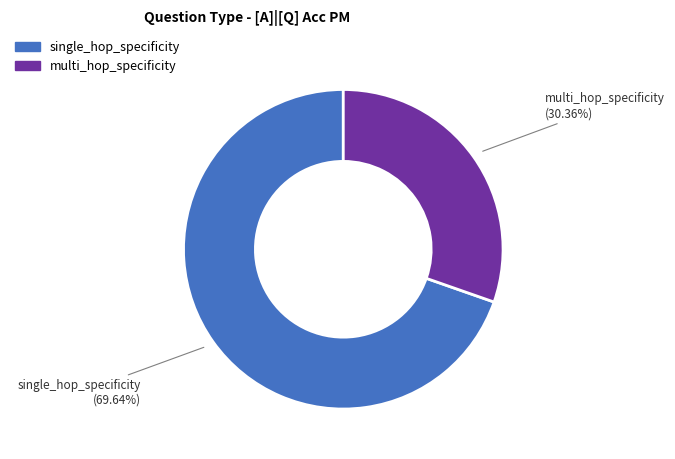

Is the sum of single_hop_specificity and multi_hop_specificity greater than half?

Yes